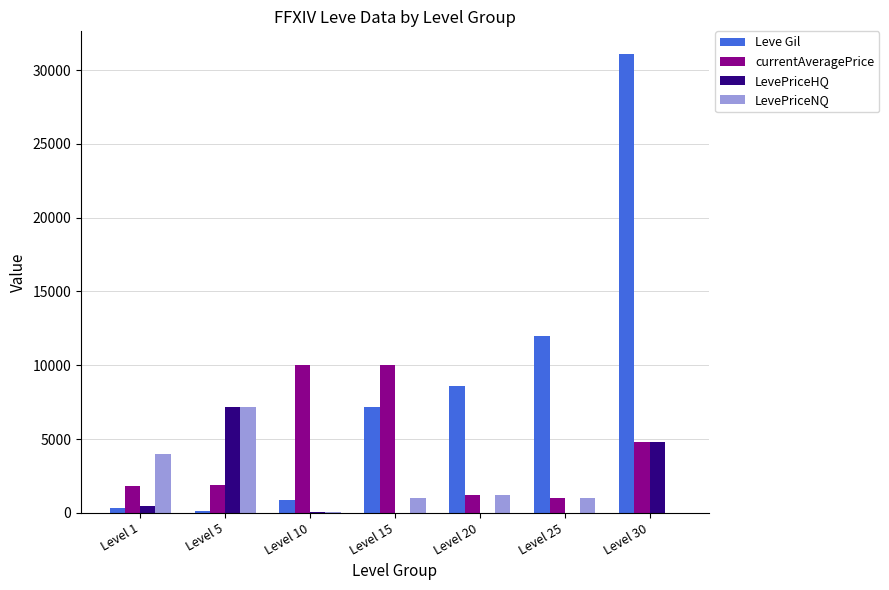

How many categories are shown in the chart?

7